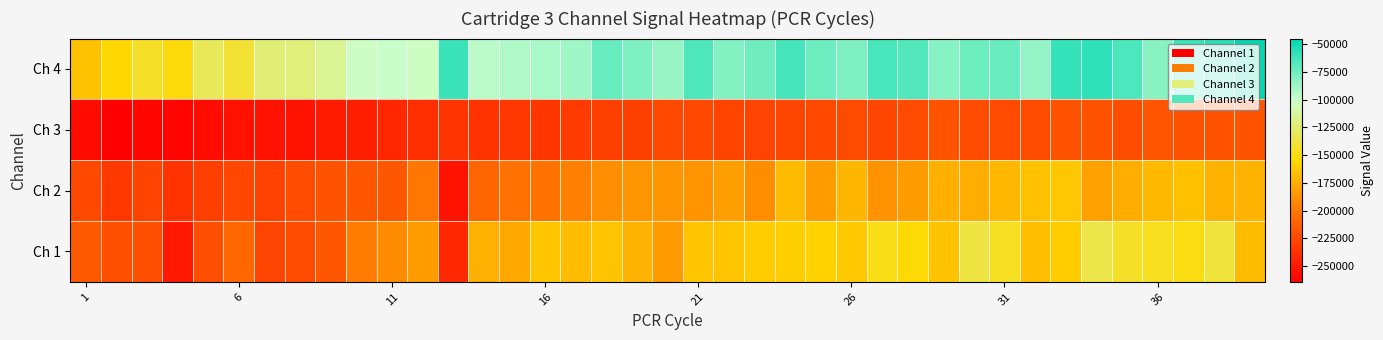

How many values in the Ch 4 series exceed -81421?

19